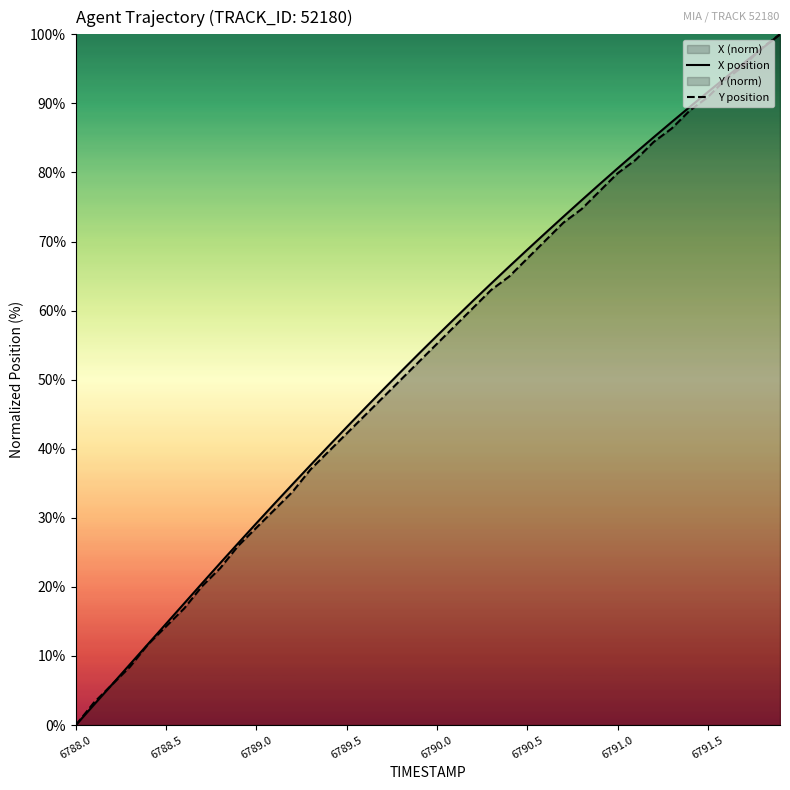

What is the average value of the X position series?

53.2